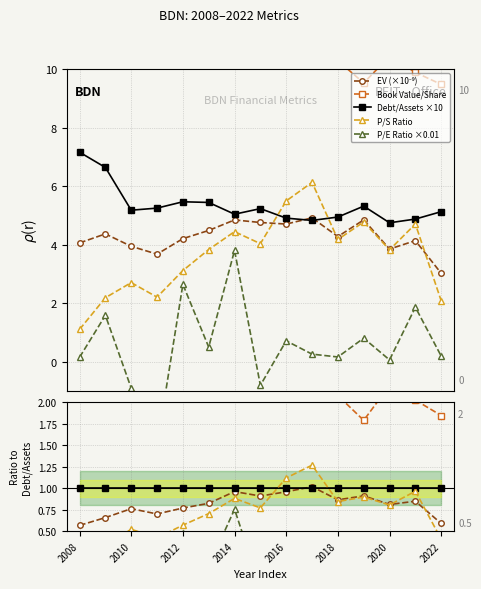

True or false: EnterpriseValue and peRatio cross at least once.

False